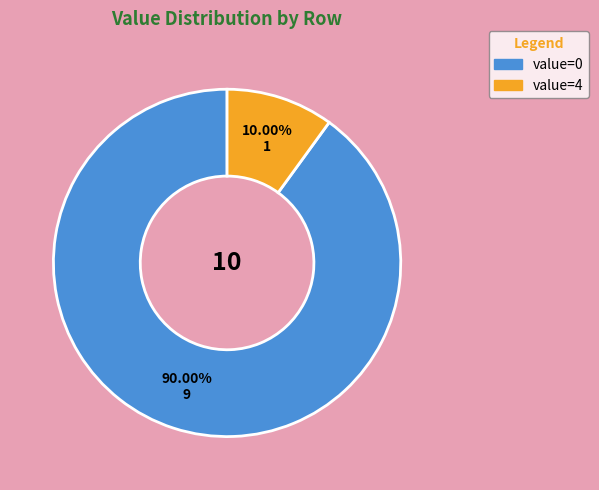

Is there a majority slice in this chart?

Yes